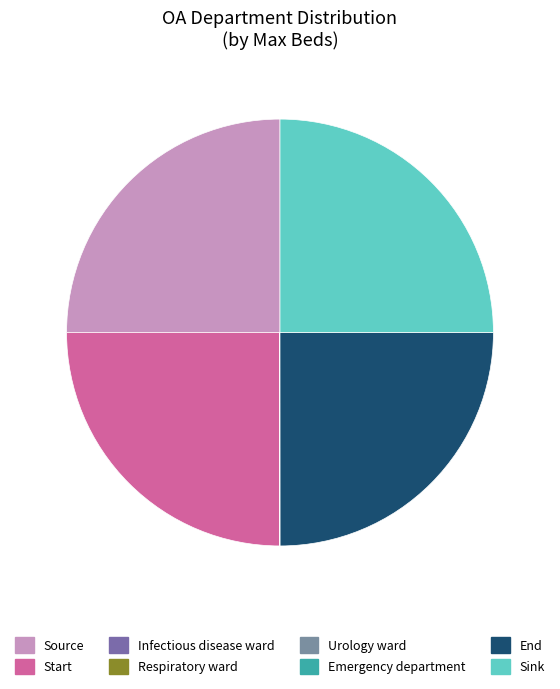

Does any single category account for the majority?

No